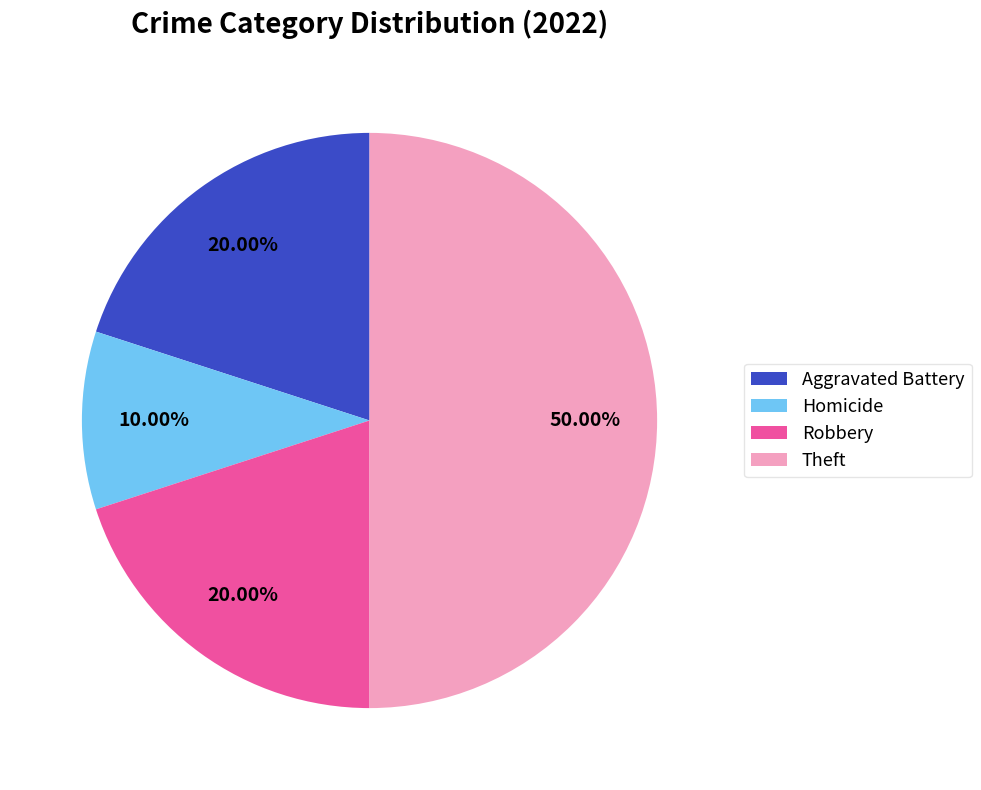

Approximately how many times larger is the value at Robbery compared to Theft?

0.4